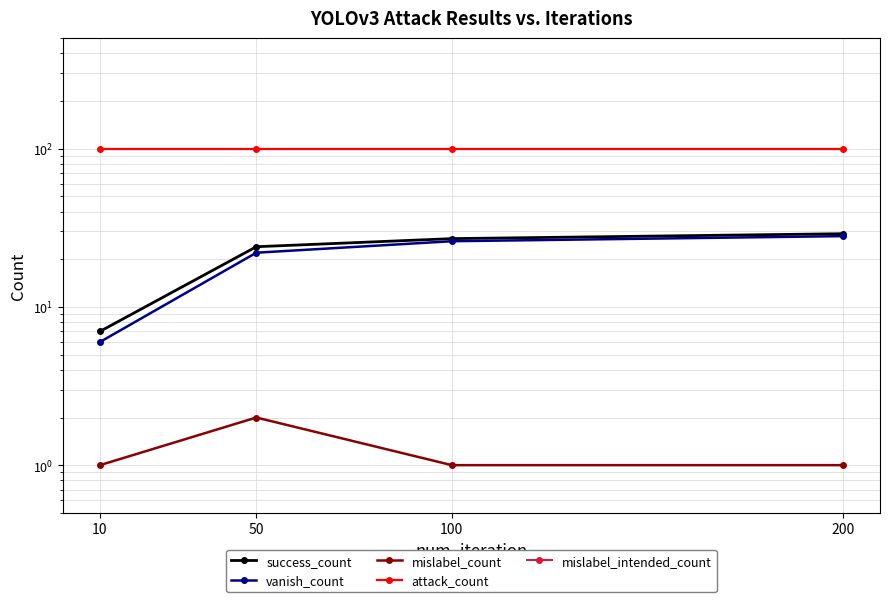

Does the chart have visible grid lines?

Yes